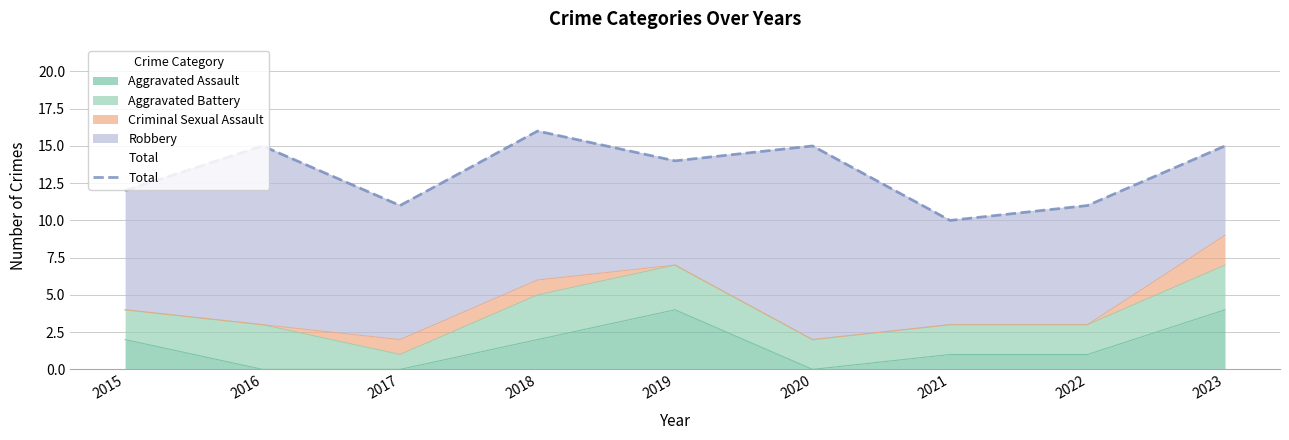

Count the values in the range 11 to 15.

7